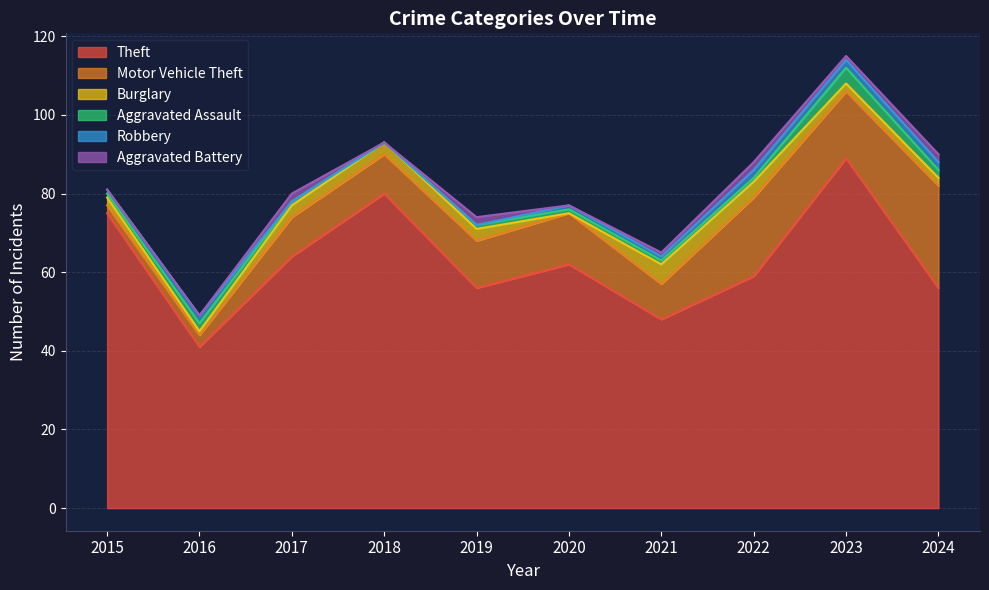

Reading left to right, transcribe all the data shown in this chart.

Theft: 2015=75	2016=41	2017=64	2018=80	2019=56	2020=62	2021=48	2022=59	2023=89	2024=56
Motor Vehicle Theft: 2015=2	2016=3	2017=10	2018=10	2019=12	2020=13	2021=9	2022=20	2023=17	2024=26
Burglary: 2015=2	2016=1	2017=3	2018=3	2019=3	2020=0	2021=5	2022=4	2023=2	2024=2
Aggravated Assault: 2015=1	2016=2	2017=1	2018=0	2019=1	2020=1	2021=1	2022=1	2023=4	2024=2
Robbery: 2015=1	2016=2	2017=0	2018=0	2019=0	2020=1	2021=1	2022=2	2023=2	2024=2
Aggravated Battery: 2015=0	2016=0	2017=2	2018=0	2019=2	2020=0	2021=1	2022=2	2023=1	2024=2